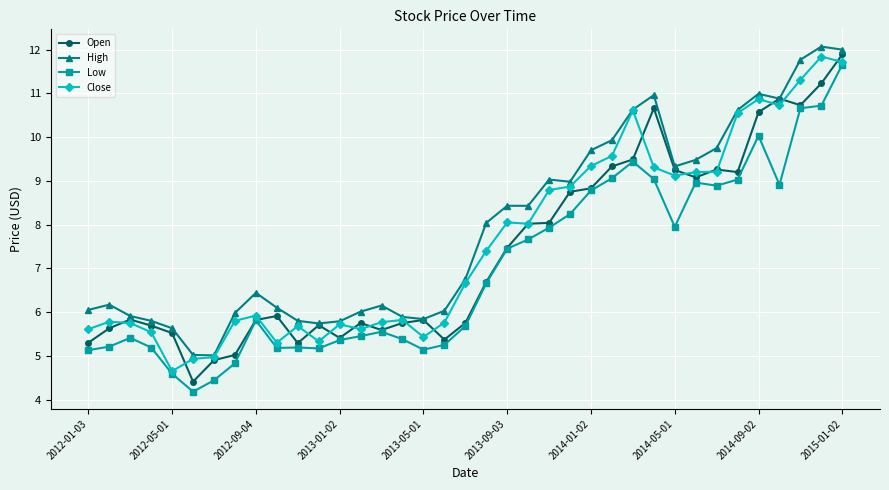

What is the value of the Low point at the 23rd from the left?

7.9